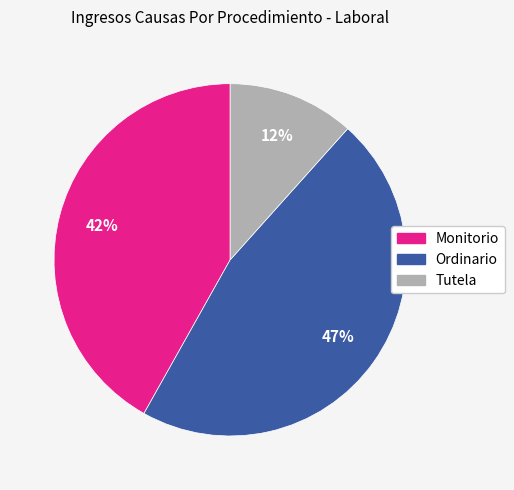

Does Monitorio represent more than half of the total?

No